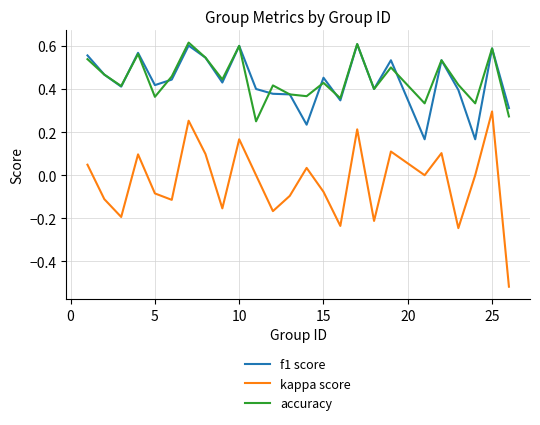

Which series has the largest range (max minus min)?

kappa score